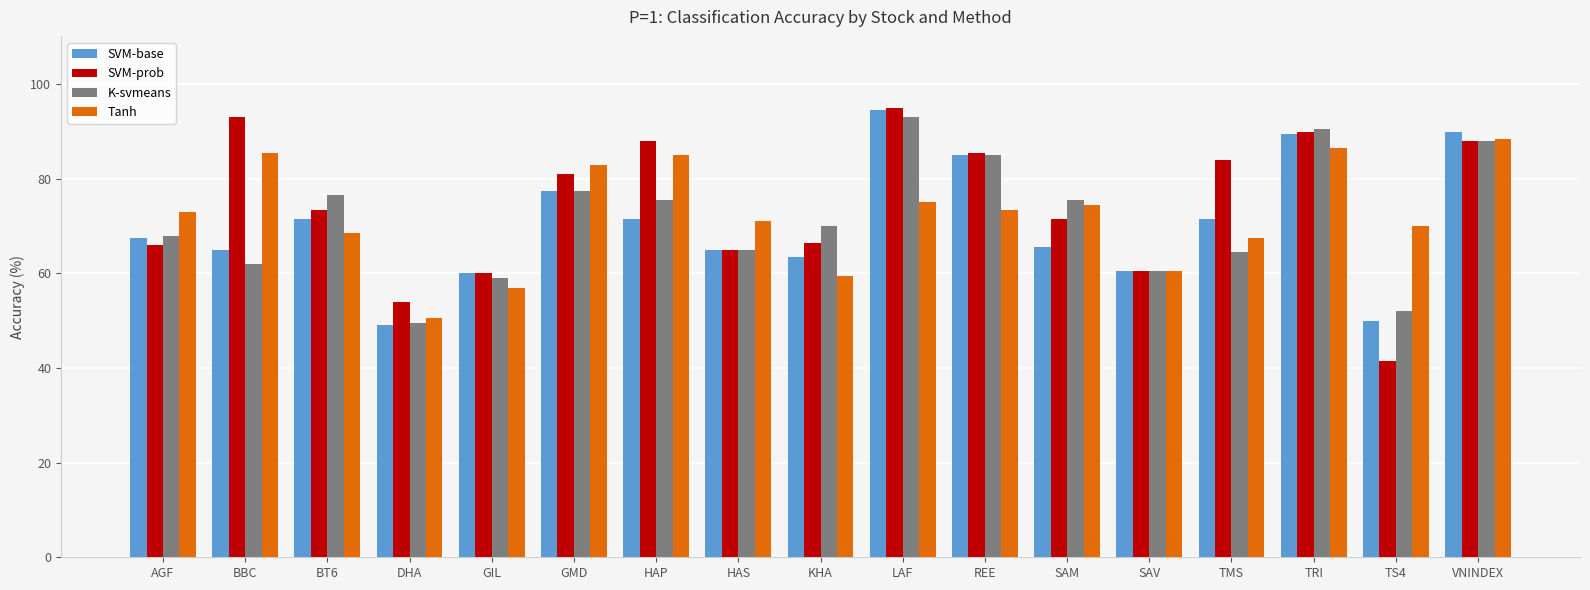

What is the minimum value for Tanh?

50.5